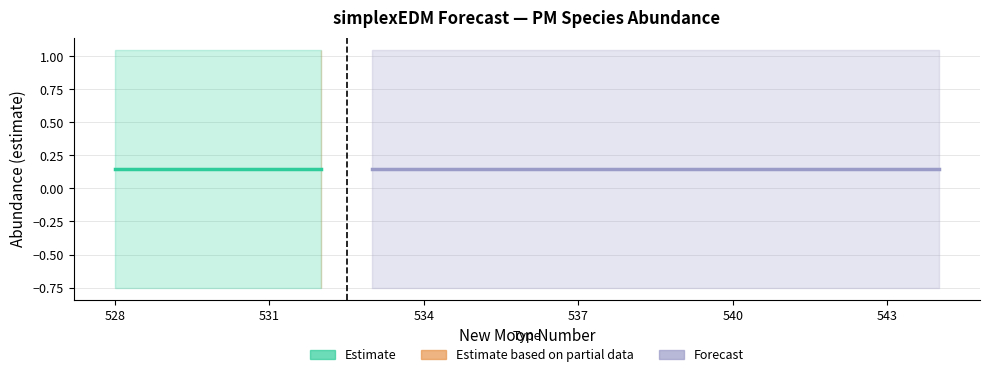

Where is upper_pi nearest to the value 1?

528